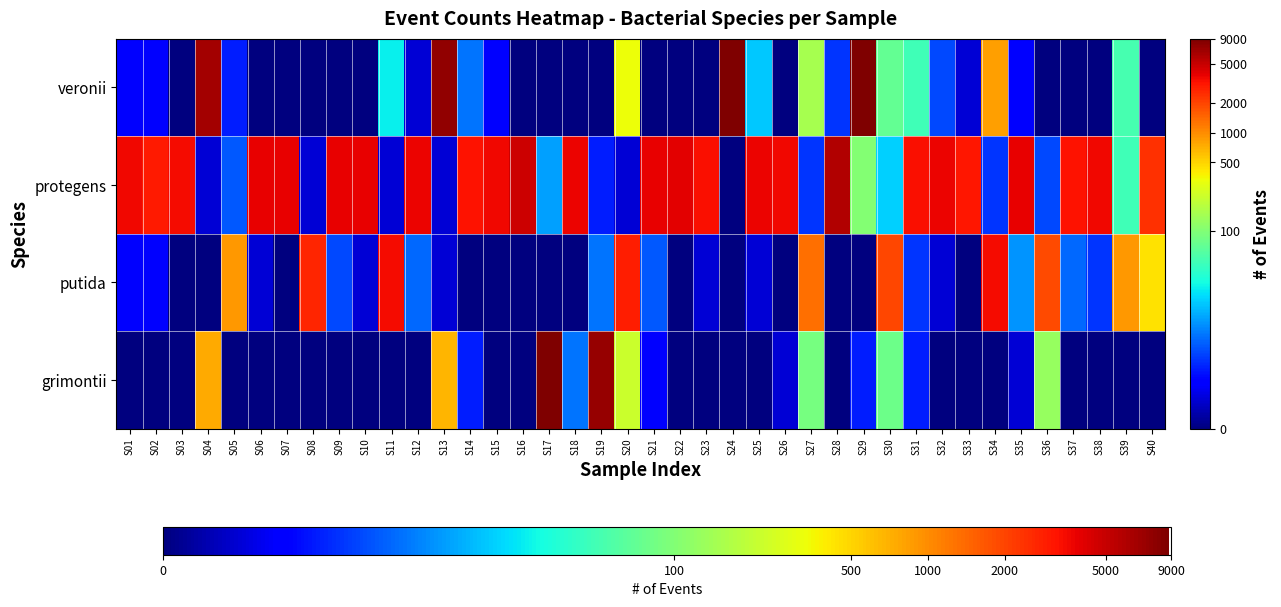

Reading left to right, list all the values displayed in this chart.

grimontii: S01=0.0	S02=0.0	S03=0.0	S04=6.6	S05=0.0	S06=0.0	S07=0.0	S08=0.0	S09=0.0	S10=0.0	S11=0.0	S12=0.0	S13=6.5	S14=1.4	S15=0.0	S16=0.0	S17=9.1	S18=2.2	S19=8.9	S20=5.4	S21=1.1	S22=0.0	S23=0.0	S24=0.0	S25=0.0	S26=0.7	S27=4.5	S28=0.0	S29=1.4	S30=4.4	S31=1.4	S32=0.0	S33=0.0	S34=0.0	S35=0.7	S36=4.8	S37=0.0	S38=0.0	S39=0.0	S40=0.0
putida: S01=1.1	S02=1.1	S03=0.0	S04=0.0	S05=6.8	S06=0.7	S07=0.0	S08=7.9	S09=1.8	S10=0.7	S11=8.1	S12=2.1	S13=0.7	S14=0.0	S15=0.0	S16=0.0	S17=0.0	S18=0.0	S19=2.2	S20=8.0	S21=1.9	S22=0.0	S23=0.7	S24=0.0	S25=0.7	S26=0.0	S27=7.2	S28=0.0	S29=0.0	S30=7.6	S31=1.6	S32=0.7	S33=0.0	S34=8.1	S35=2.5	S36=7.6	S37=2.1	S38=1.6	S39=6.8	S40=6.1
protegens: S01=8.2	S02=8.0	S03=8.1	S04=0.7	S05=1.9	S06=8.3	S07=8.2	S08=0.7	S09=8.3	S10=8.3	S11=0.7	S12=8.2	S13=0.7	S14=8.1	S15=8.2	S16=8.5	S17=2.6	S18=8.2	S19=1.4	S20=0.7	S21=8.3	S22=8.3	S23=8.1	S24=0.0	S25=8.2	S26=8.2	S27=1.6	S28=8.7	S29=4.6	S30=3.0	S31=8.1	S32=8.2	S33=8.1	S34=1.6	S35=8.3	S36=1.8	S37=8.1	S38=8.2	S39=3.9	S40=7.8
veronii: S01=1.1	S02=1.1	S03=0.0	S04=8.8	S05=1.4	S06=0.0	S07=0.0	S08=0.0	S09=0.0	S10=0.0	S11=3.3	S12=0.7	S13=8.9	S14=2.2	S15=1.1	S16=0.0	S17=0.0	S18=0.0	S19=0.0	S20=5.8	S21=0.0	S22=0.0	S23=0.0	S24=9.1	S25=2.9	S26=0.0	S27=5.0	S28=1.6	S29=9.1	S30=4.3	S31=3.9	S32=1.8	S33=0.7	S34=6.7	S35=1.1	S36=0.0	S37=0.0	S38=0.0	S39=4.0	S40=0.0